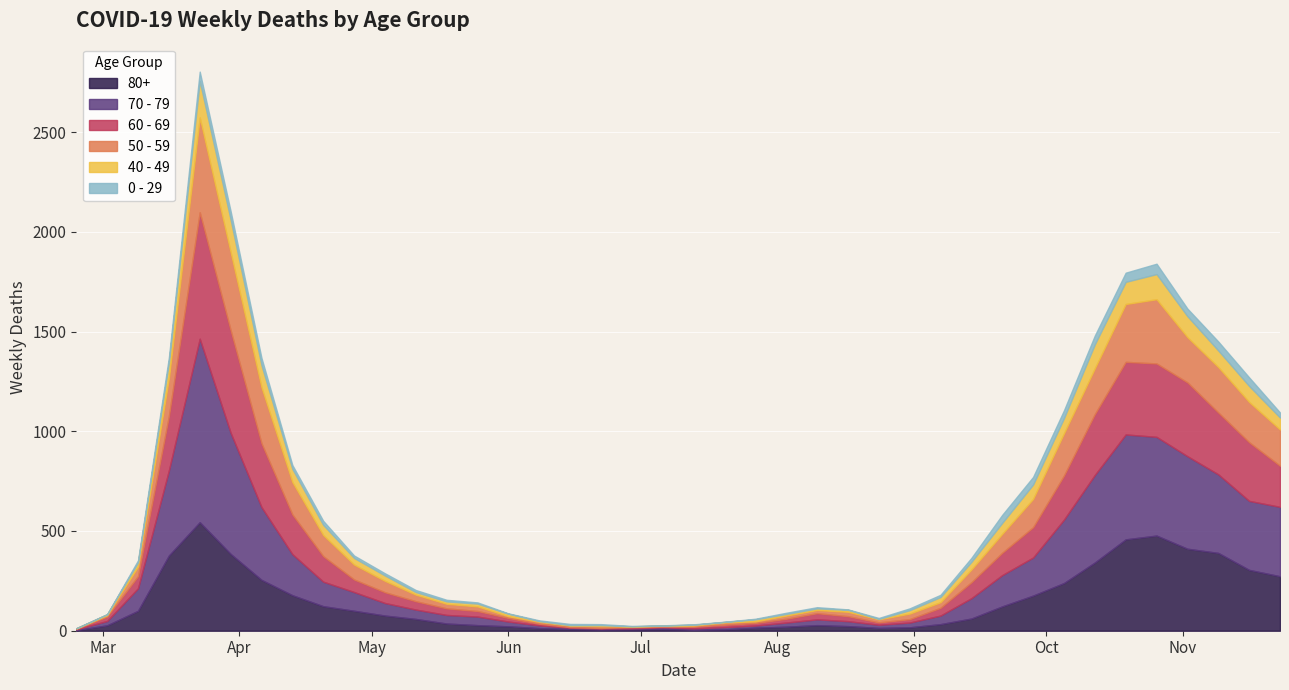

What is the maximum value for 50 - 59?

475